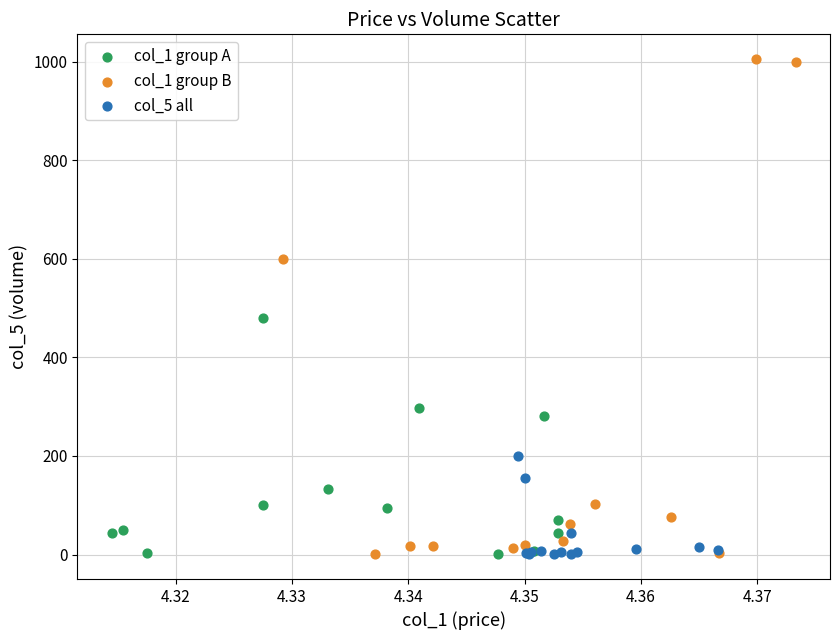

Which series has the widest spread of Y values?

col_1 group B